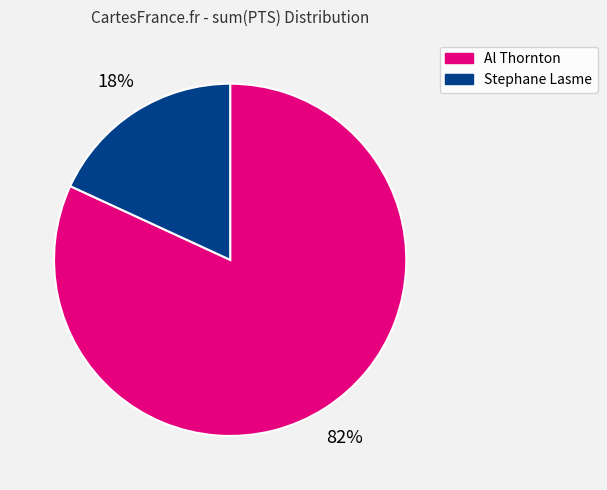

Does Stephane Lasme account for over 50% of the chart?

No